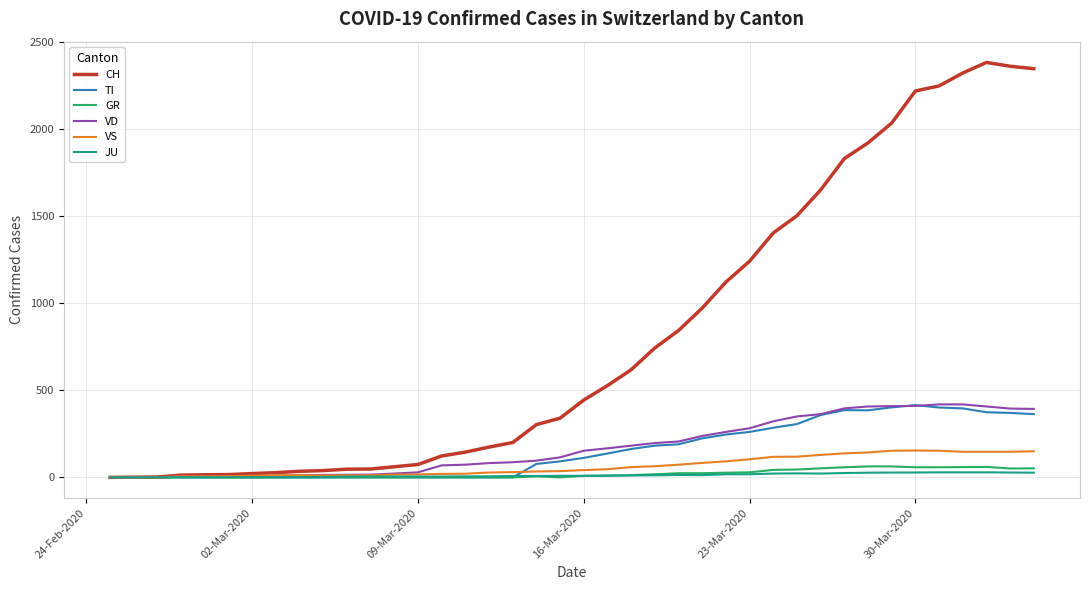

Which series has the largest range (max minus min)?

CH